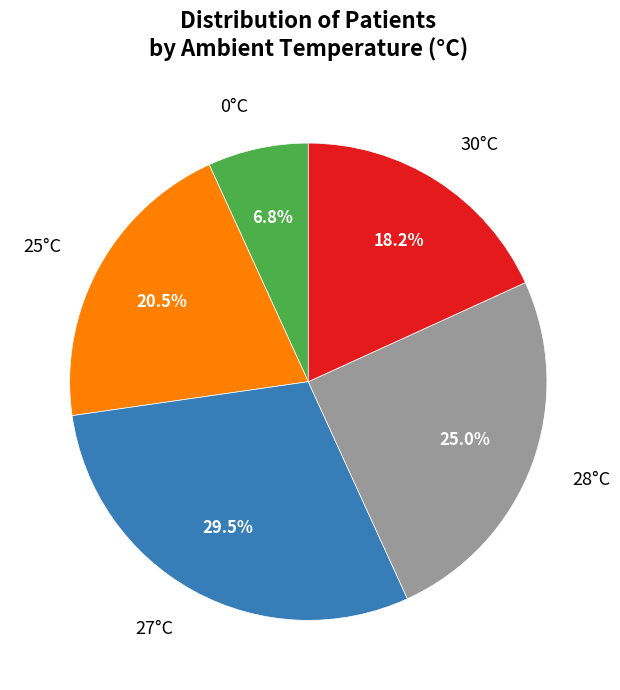

Which slice is the largest?

27°C